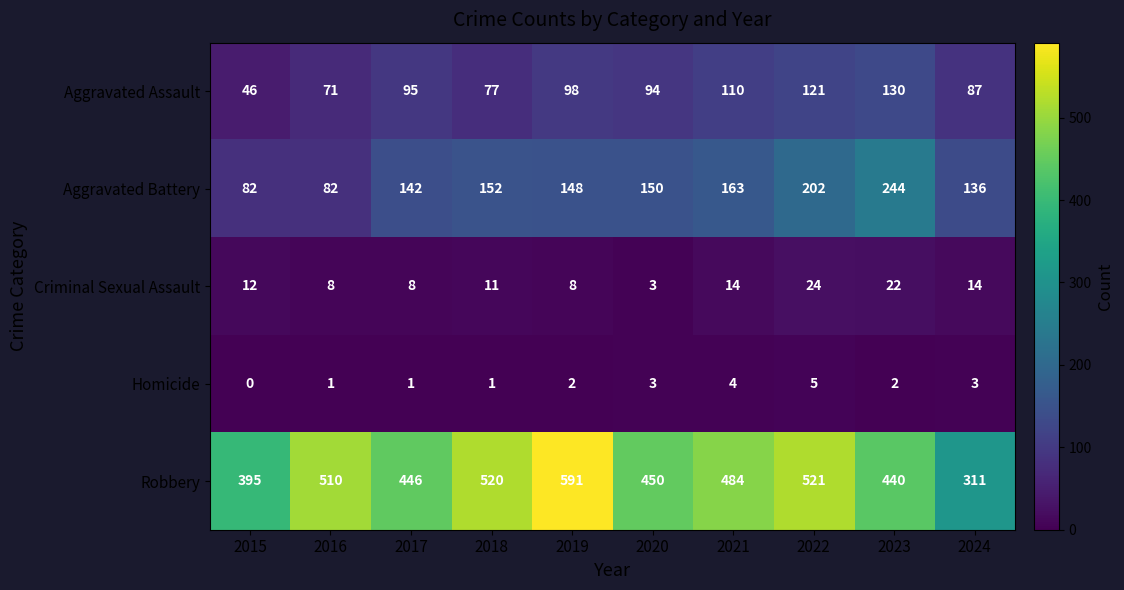

What is the difference between the second highest and minimum values in the Aggravated Battery series?

120